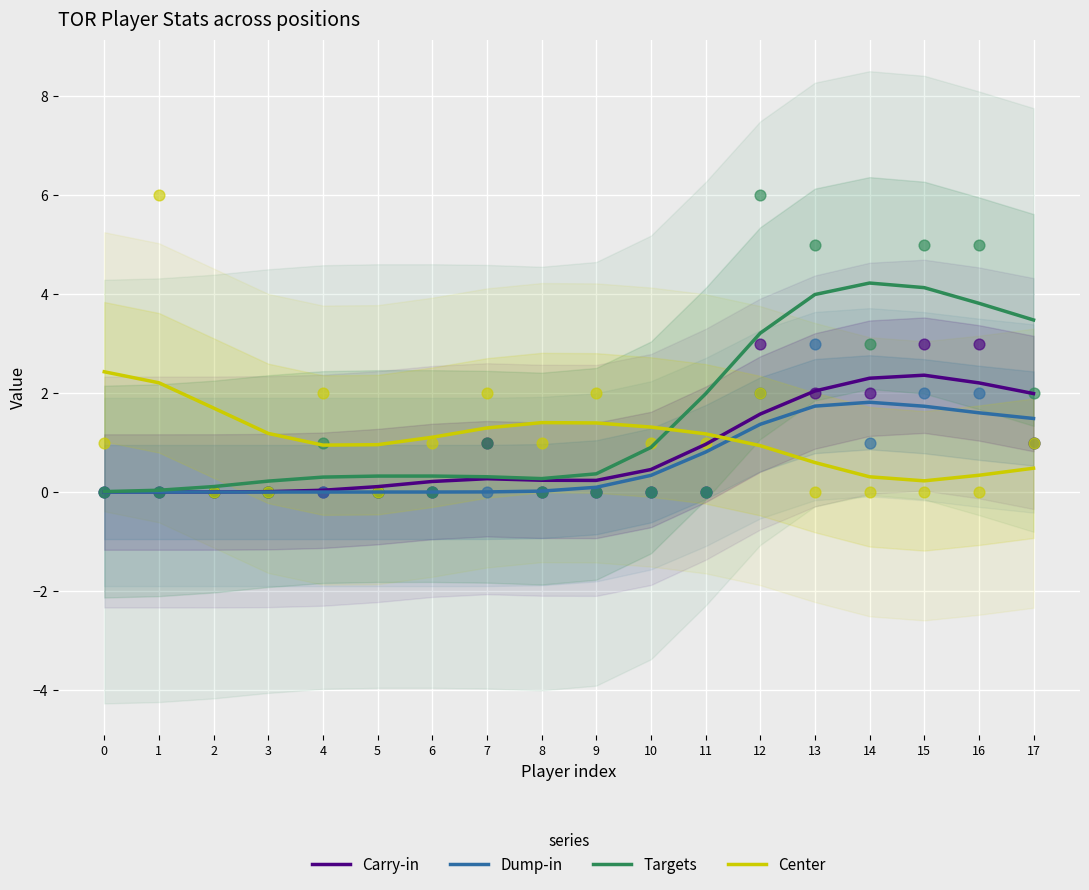

Which series contains the highest Y value?

Targets